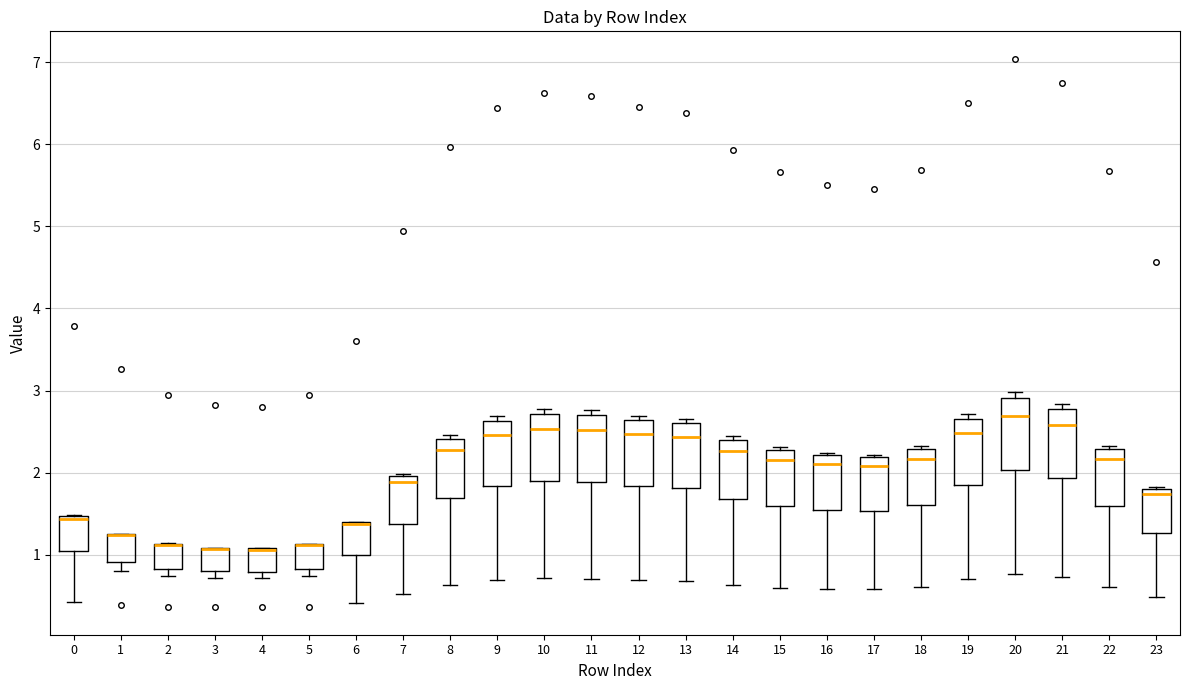

Reading left to right, transcribe this box plot: for each box, give where its median line is, the range the box spans, and where its two whiskers end, as read against the y-axis. The values are not printed on the chart, so give them approximately, as read against the axis.

0: median 1.4, box 1.1 to 1.5, whiskers 0.4 to 1.5
1: median 1.2 (drawn on the box's upper edge), box 0.9 to 1.3, whiskers 0.8 to 1.3
2: median 1.1 (drawn on the box's upper edge), box 0.8 to 1.1, whiskers 0.7 to 1.1
3: median 1.1 (drawn on the box's upper edge), box 0.8 to 1.1, whiskers 0.7 to 1.1
4: median 1.1 (drawn on the box's upper edge), box 0.8 to 1.1, whiskers 0.7 to 1.1
5: median 1.1 (drawn on the box's upper edge), box 0.8 to 1.1, whiskers 0.7 to 1.1
6: median 1.4 (drawn on the box's upper edge), box 1.0 to 1.4, whiskers 0.4 to 1.4
7: median 1.9, box 1.4 to 2.0, whiskers 0.5 to 2.0
8: median 2.3, box 1.7 to 2.4, whiskers 0.6 to 2.5
9: median 2.5, box 1.8 to 2.6, whiskers 0.7 to 2.7
10: median 2.5, box 1.9 to 2.7, whiskers 0.7 to 2.8
11: median 2.5, box 1.9 to 2.7, whiskers 0.7 to 2.8
12: median 2.5, box 1.8 to 2.6, whiskers 0.7 to 2.7
13: median 2.4, box 1.8 to 2.6, whiskers 0.7 to 2.7
14: median 2.3, box 1.7 to 2.4, whiskers 0.6 to 2.4 (just above the box's upper edge)
15: median 2.2, box 1.6 to 2.3, whiskers 0.6 to 2.3 (just above the box's upper edge)
16: median 2.1, box 1.5 to 2.2, whiskers 0.6 to 2.2 (just above the box's upper edge)
17: median 2.1, box 1.5 to 2.2, whiskers 0.6 to 2.2 (just above the box's upper edge)
18: median 2.2, box 1.6 to 2.3, whiskers 0.6 to 2.3 (just above the box's upper edge)
19: median 2.5, box 1.9 to 2.7, whiskers 0.7 to 2.7 (just above the box's upper edge)
20: median 2.7, box 2.0 to 2.9, whiskers 0.8 to 3.0
21: median 2.6, box 1.9 to 2.8, whiskers 0.7 to 2.8 (just above the box's upper edge)
22: median 2.2, box 1.6 to 2.3, whiskers 0.6 to 2.3 (just above the box's upper edge)
23: median 1.7, box 1.3 to 1.8, whiskers 0.5 to 1.8